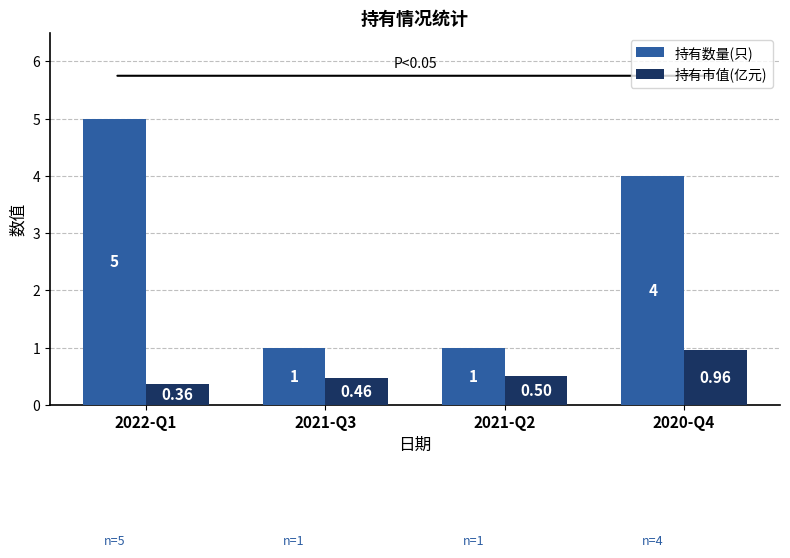

At which category is the sum across all series the highest?

2022-Q1